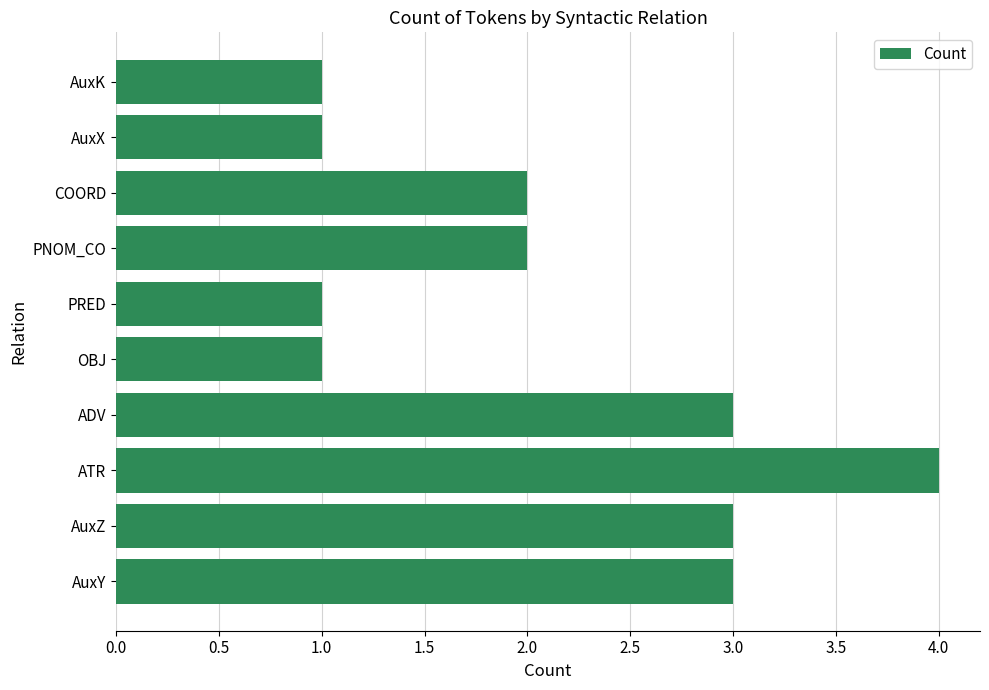

Which has a higher value, AuxK or COORD?

COORD